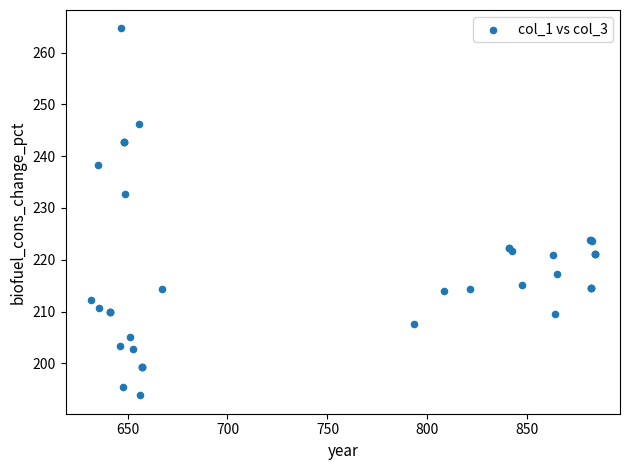

What Y value in the scatter plot is closest to 229?

232.7